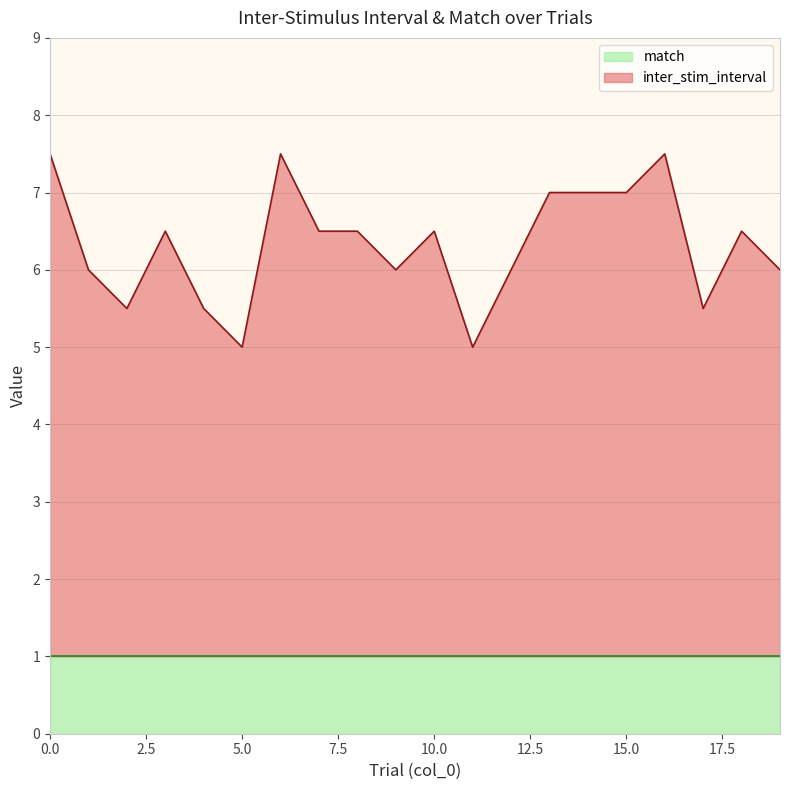

Approximately how many times larger is the value at 17 compared to 7?

0.8